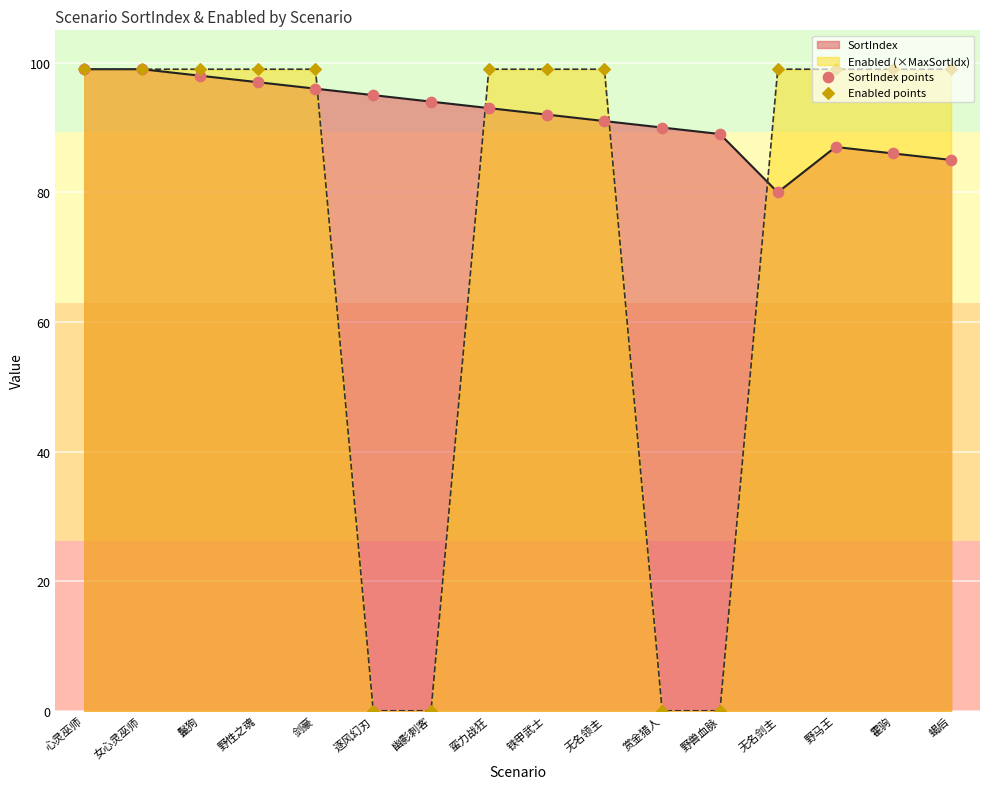

What is the total value across all series at 蛮力战狂?

192